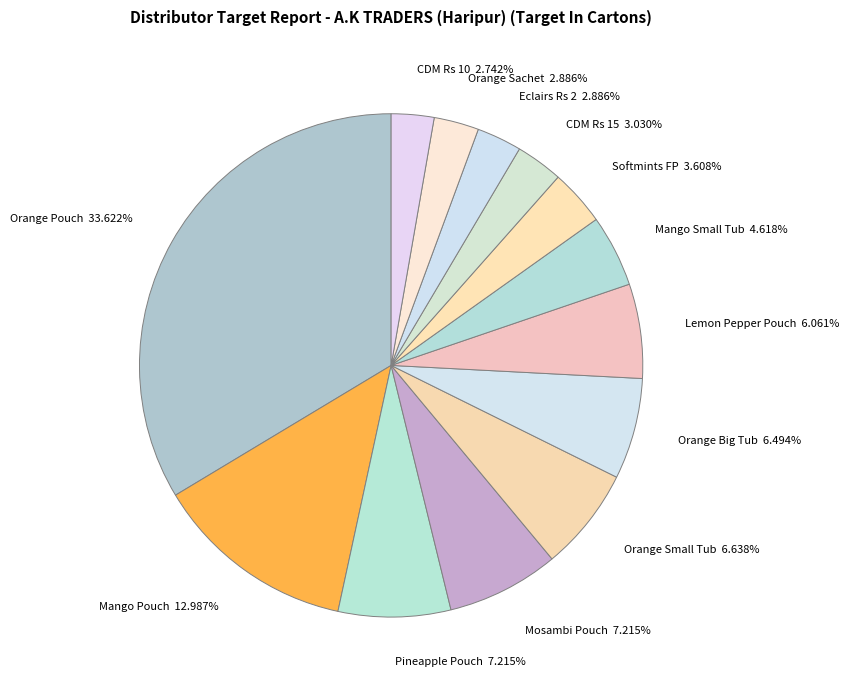

To the nearest percent, what is the combined percentage of Orange Small Tub and Mango Small Tub?

11%